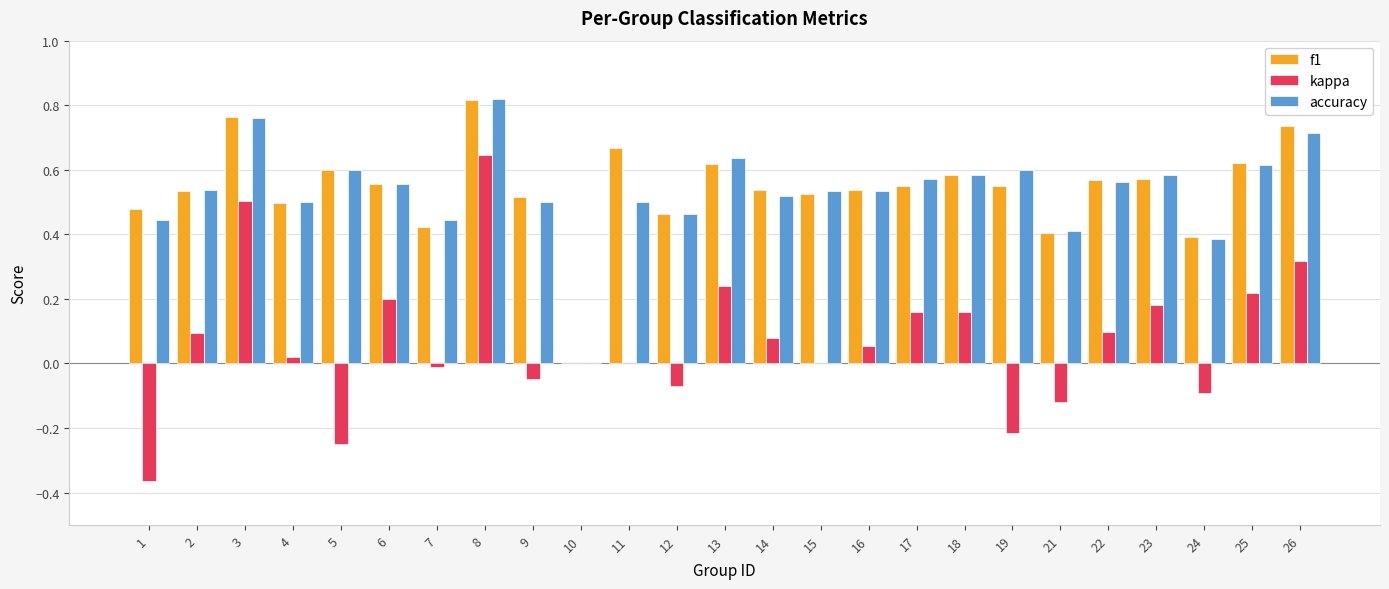

What is the sum of all kappa values?

1.8